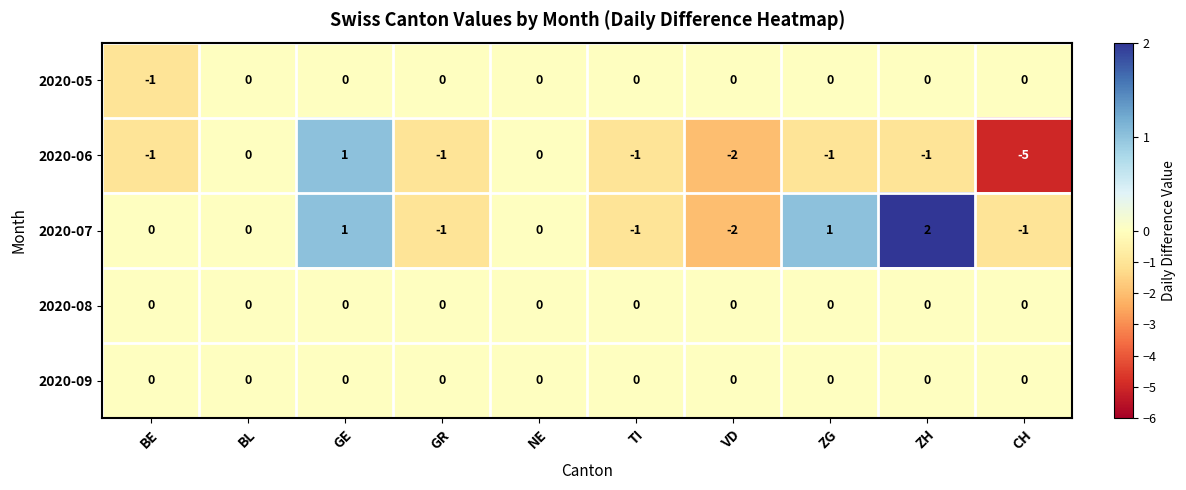

Which series has the widest spread of values?

2020-06